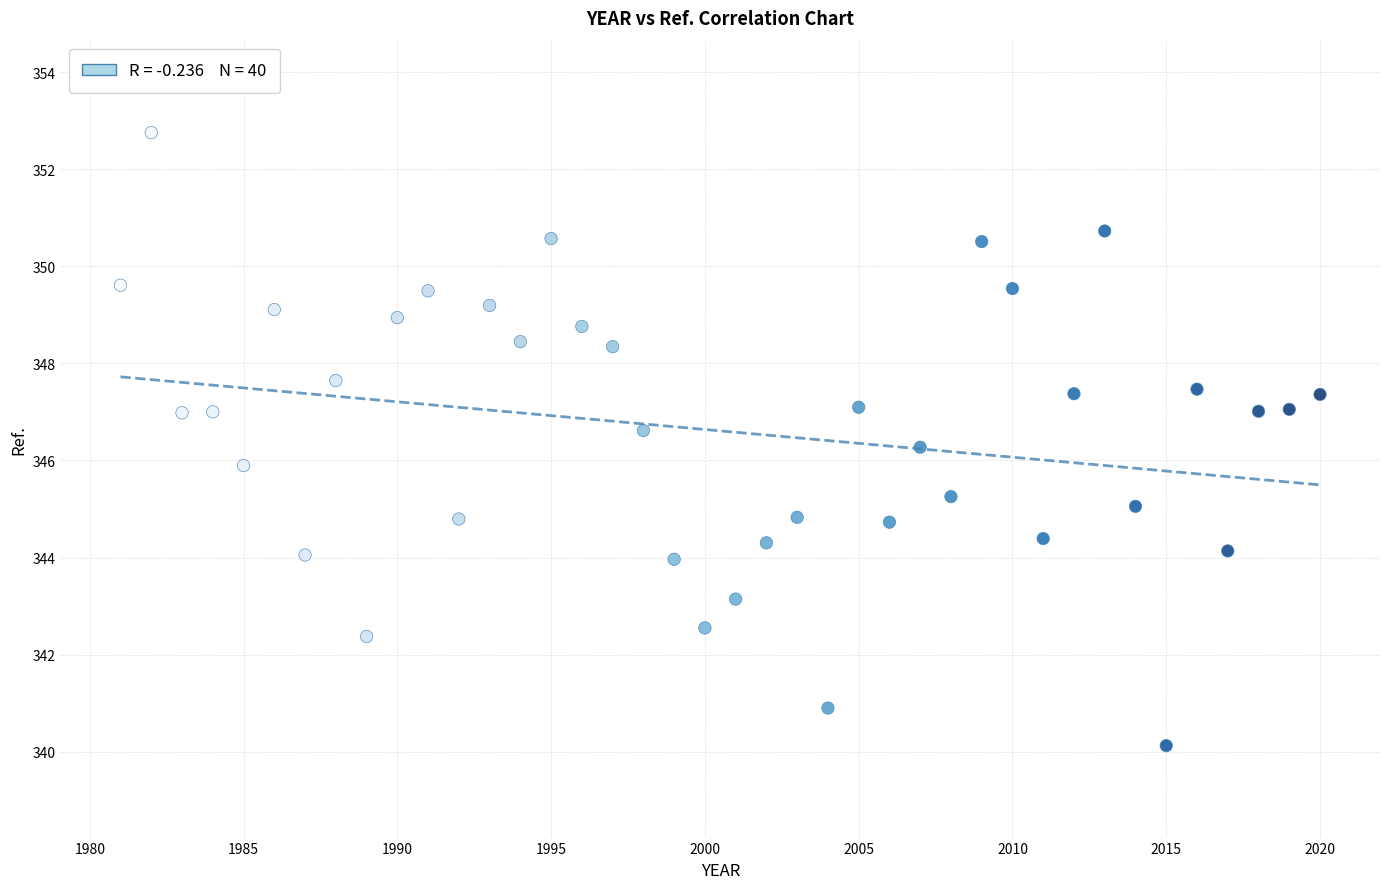

What is the range of Y values (max minus min)?

12.6